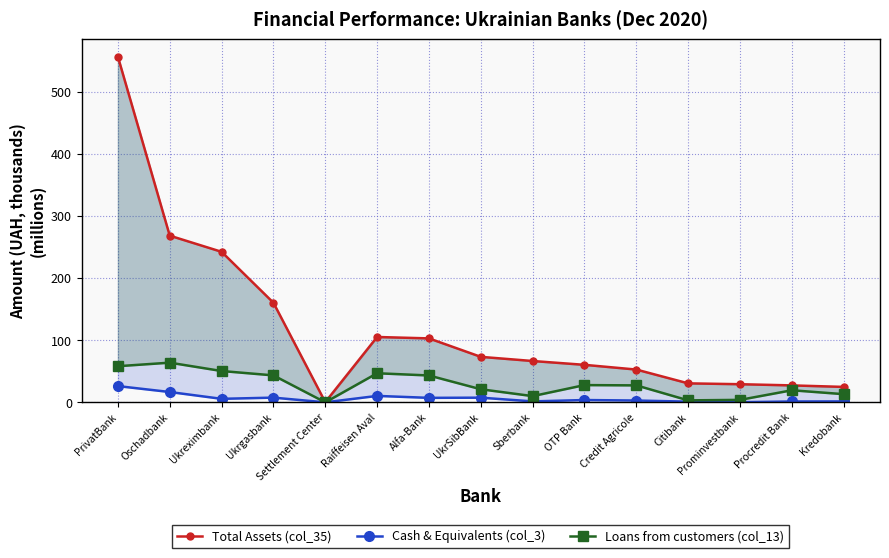

Where is Total Assets (col_35) nearest to the value 278?

Oschadbank